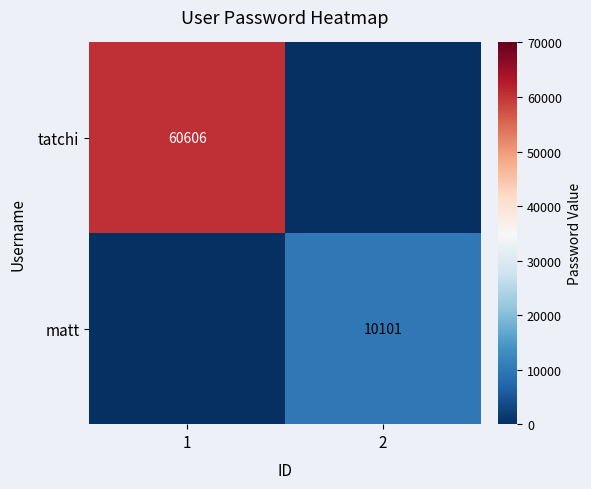

True or false: matt has a value of 10101 at 2.

True